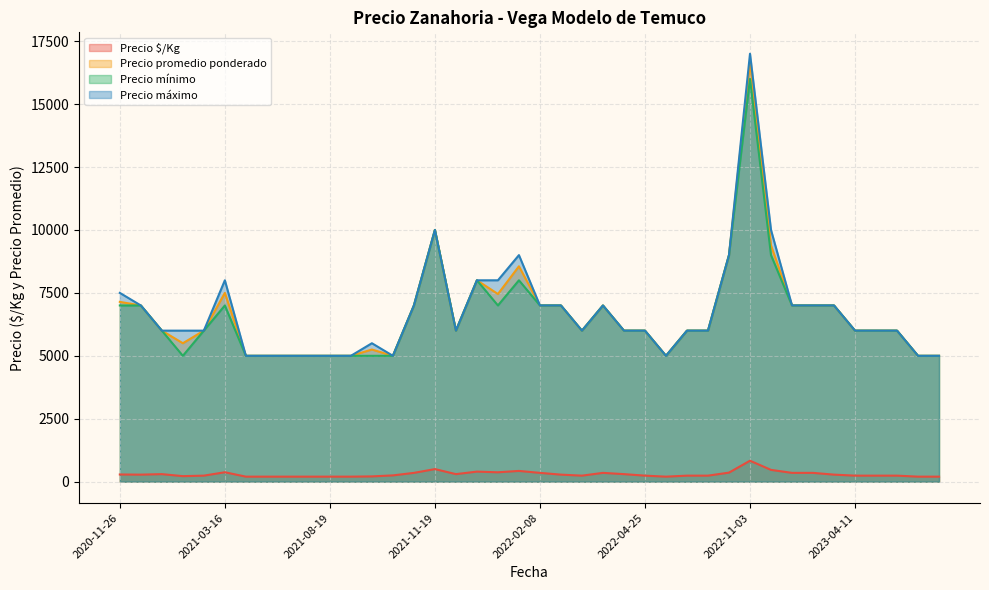

What value does the Precio máximo series have at 2021-10-21?

7000